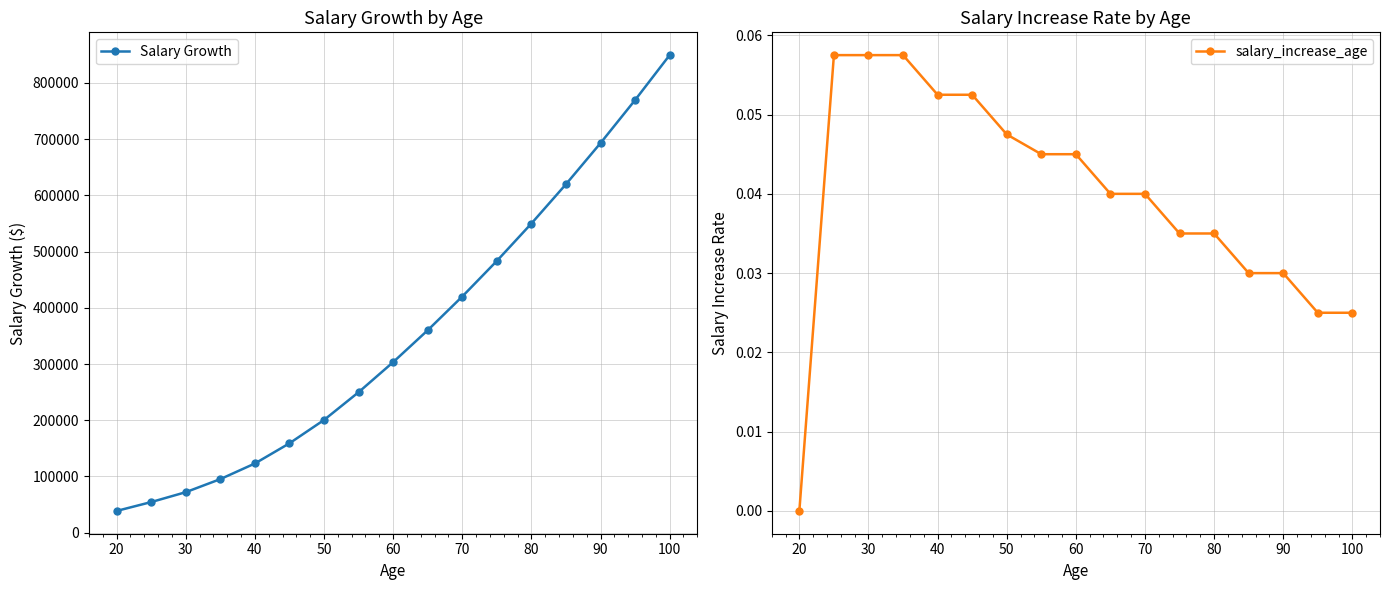

True or false: Salary Growth has more than 2 points higher than both neighbors.

False